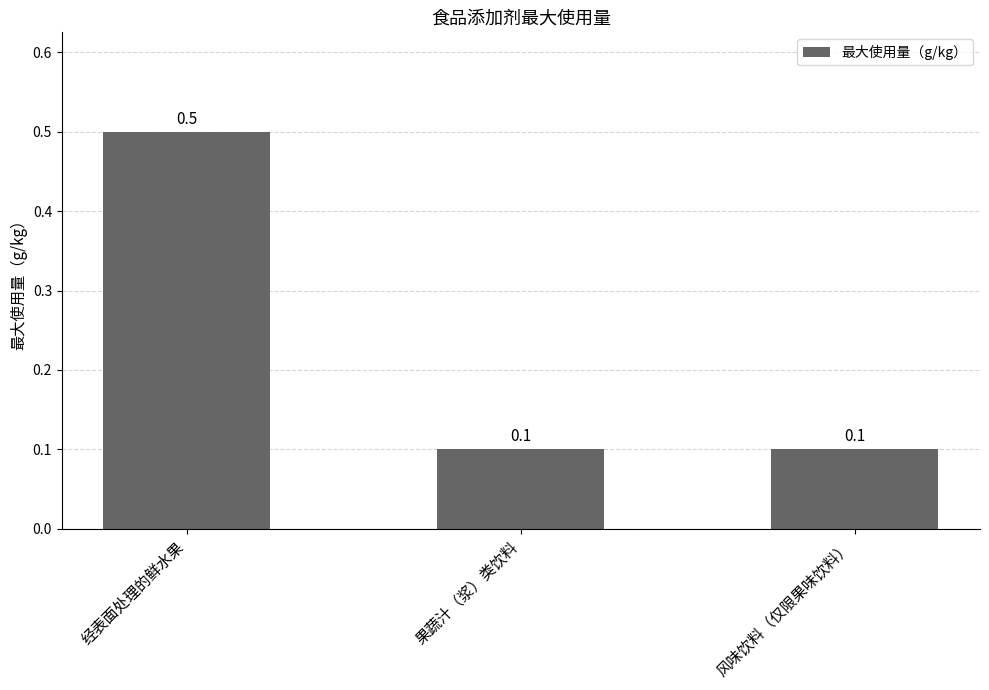

What is the difference between the maximum and second lowest values?

0.4